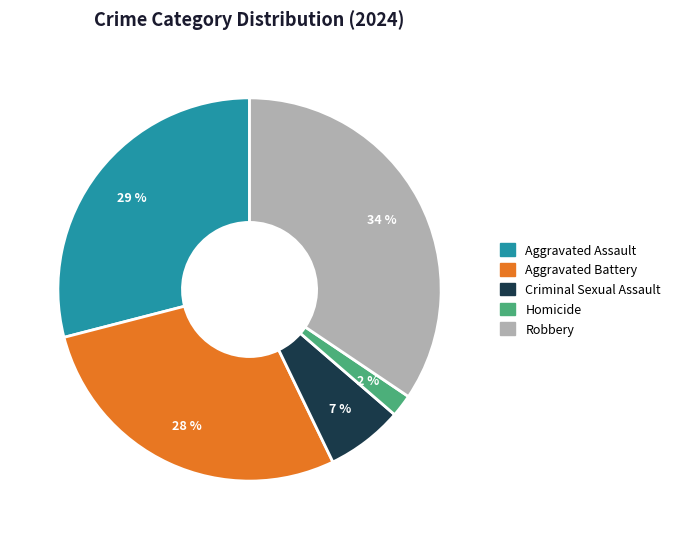

How many slices are in this pie chart?

5